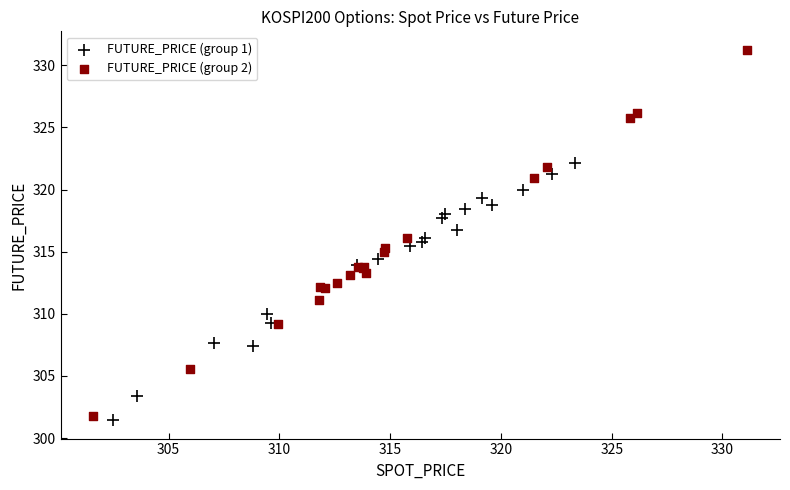

What are all the series names shown in the legend?

FUTURE_PRICE (group 1), FUTURE_PRICE (group 2)